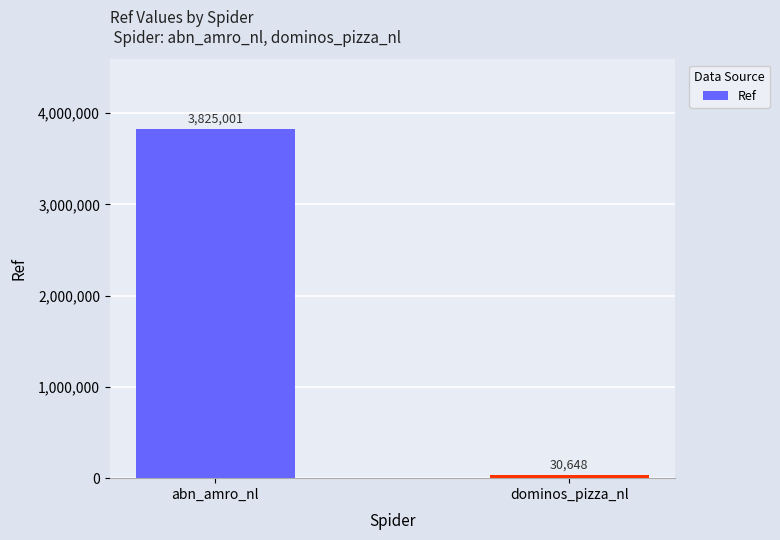

What is the difference between the values at abn_amro_nl and dominos_pizza_nl?

3794353